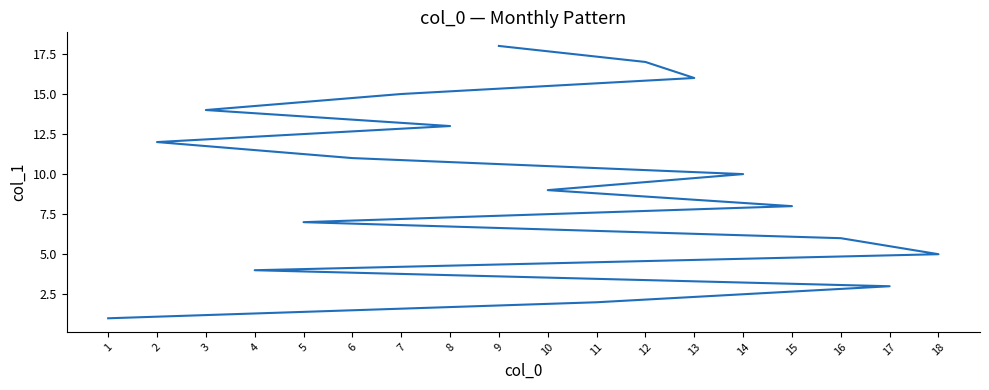

How many data points are less than 10?

9